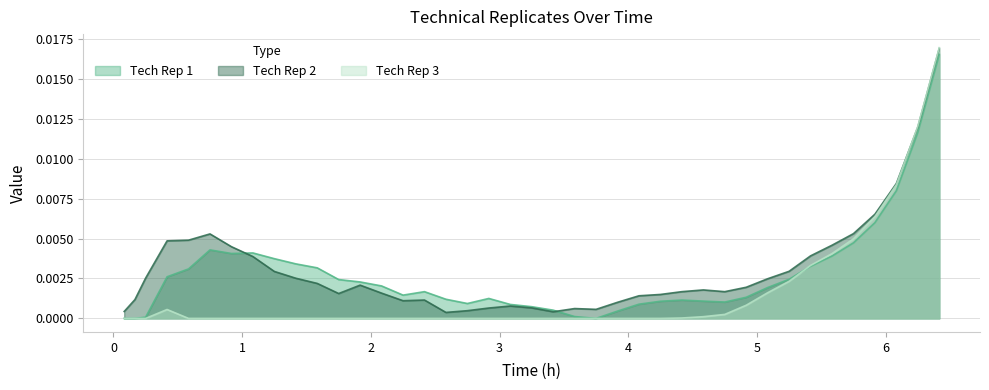

Which series has the largest range (max minus min)?

Tech Rep 3